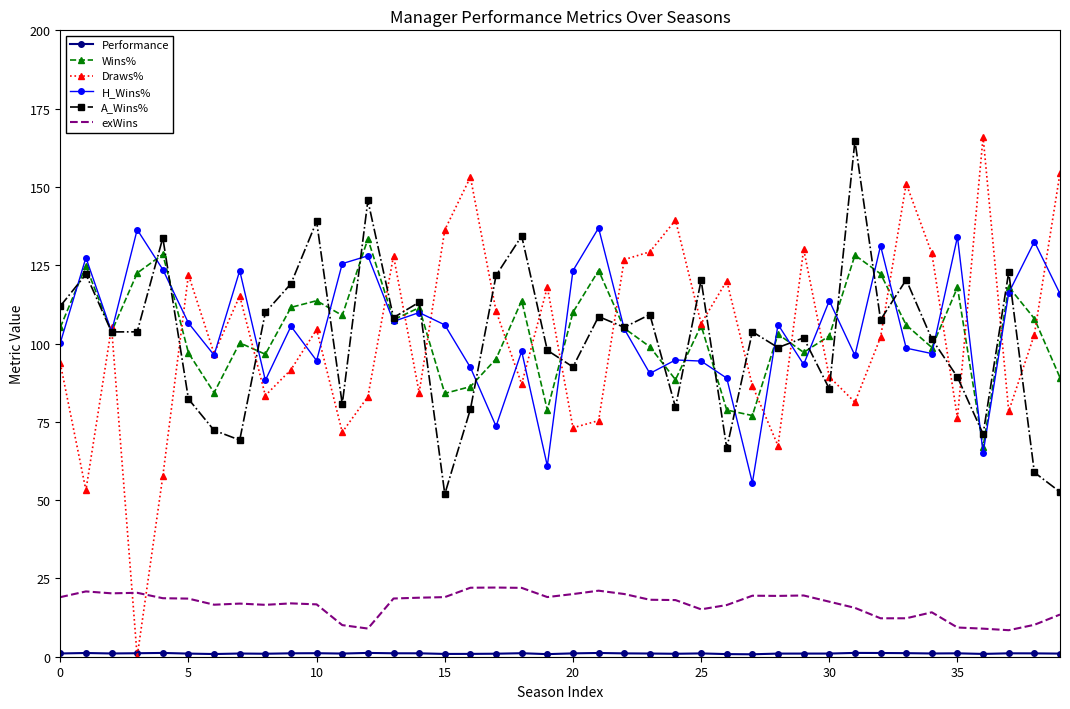

True or false: exWins and Wins% intersect in this chart.

False